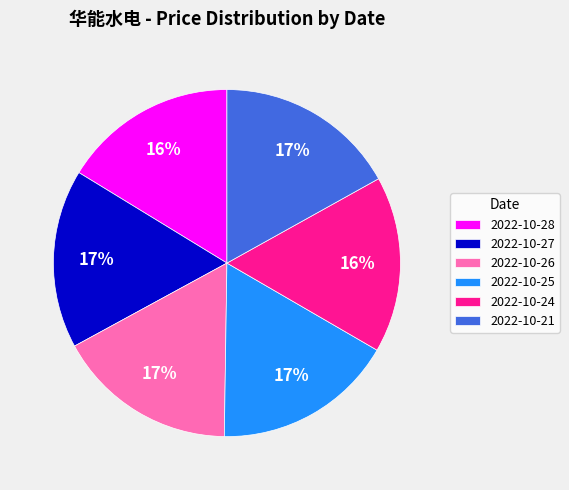

Approximately how many times larger is the value at 2022-10-25 compared to 2022-10-21?

1.0